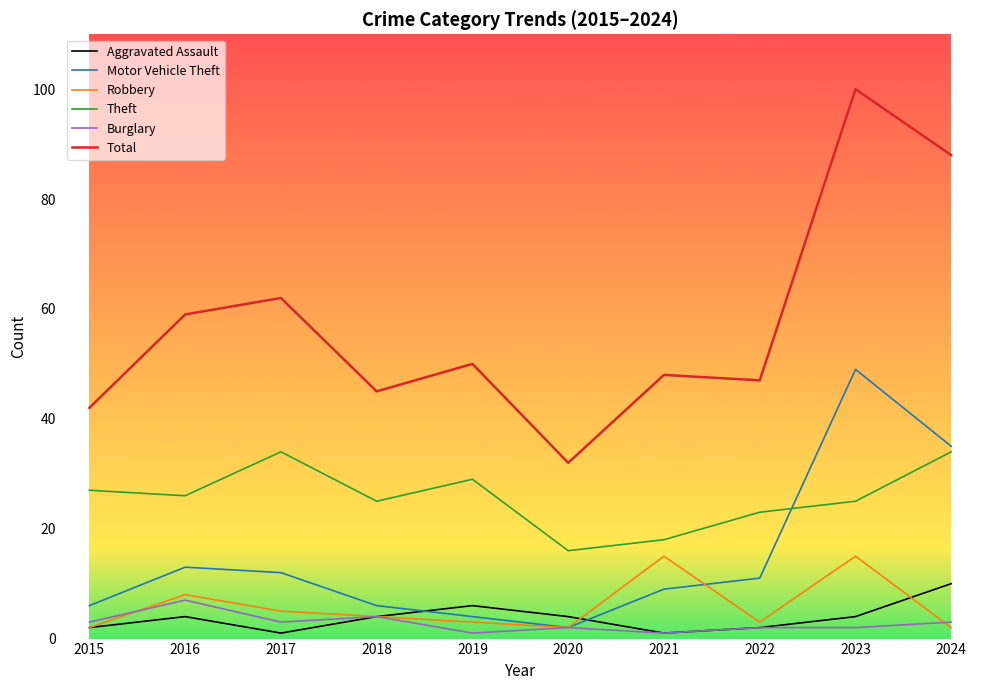

What is the maximum value shown in the chart?

100